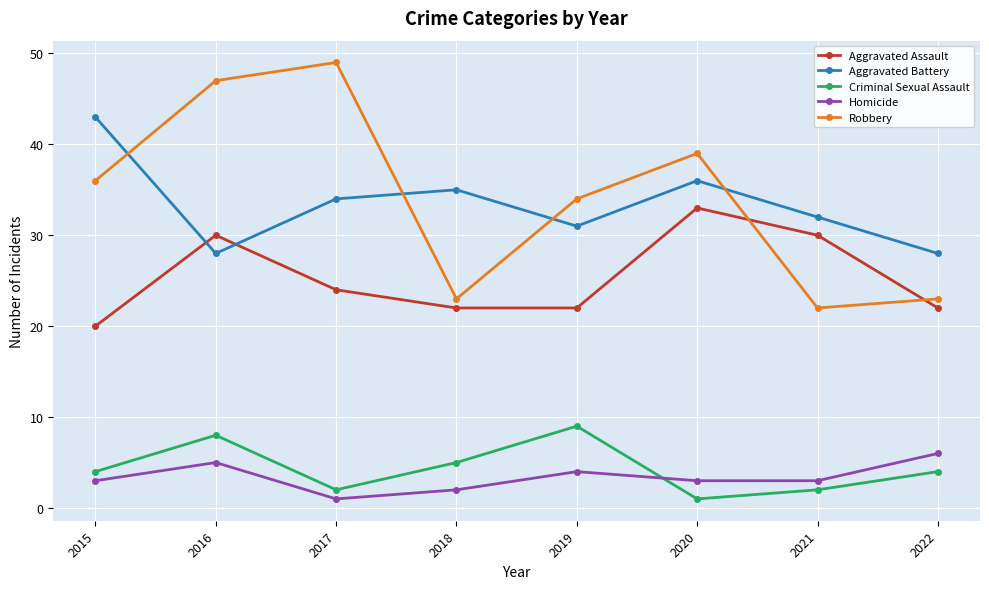

True or false: Criminal Sexual Assault and Aggravated Battery cross at least once.

False